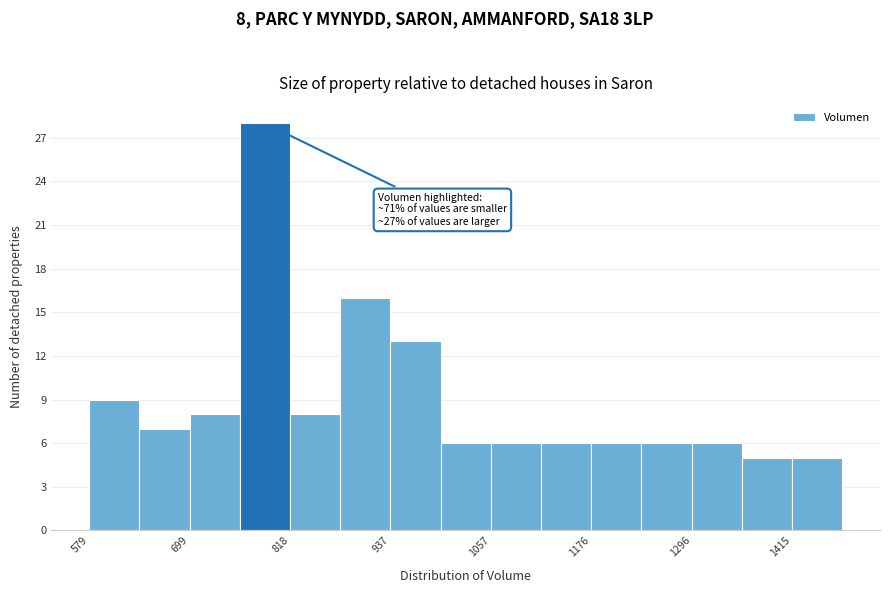

Around what value on the x-axis is the tallest bar? Give the approximate position of its centre, as read against the axis.

780